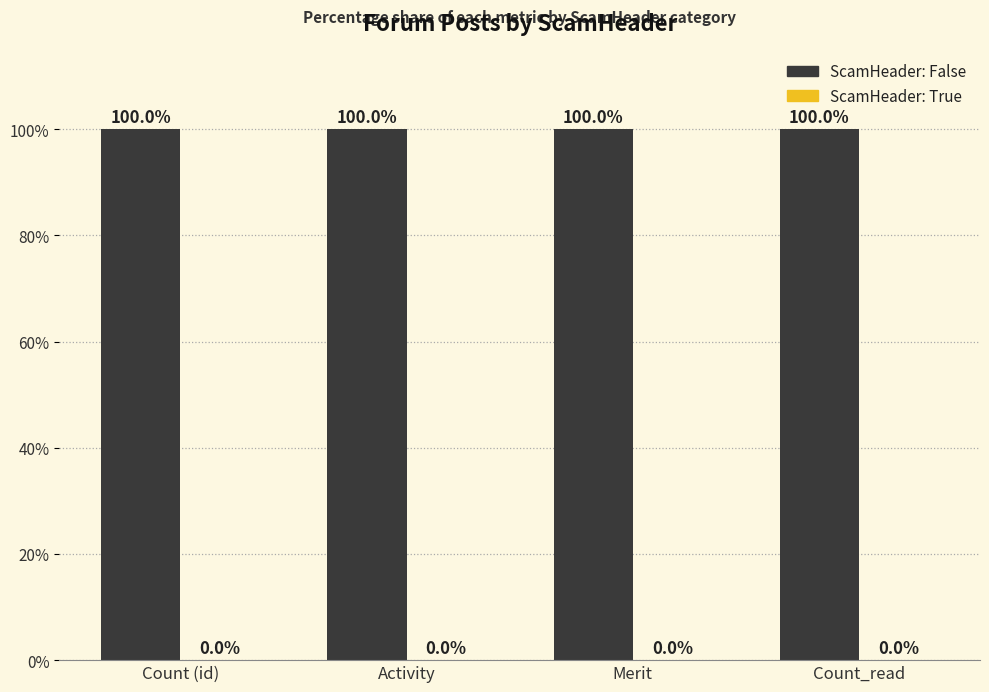

Reading left to right, extract all data points from this chart.

False: 100	100	100	100
True: 0	0	0	0